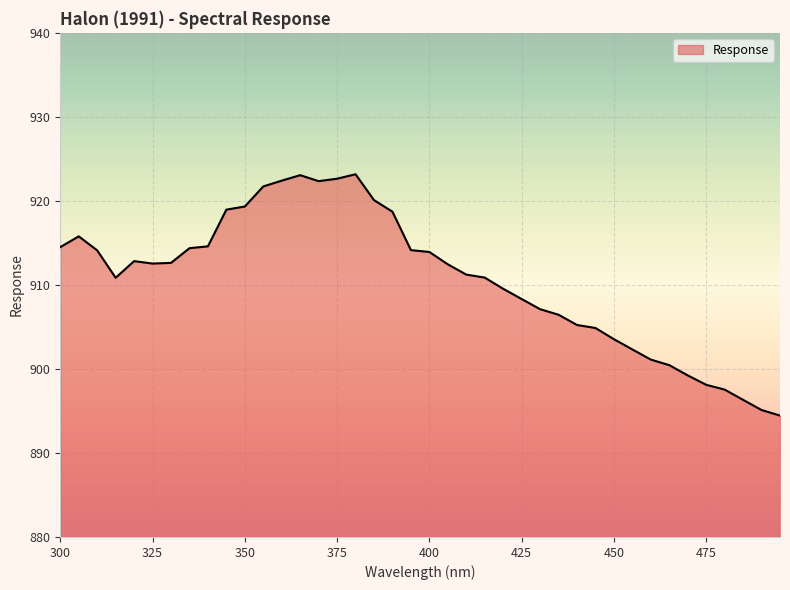

What is the greatest value displayed?

923.2